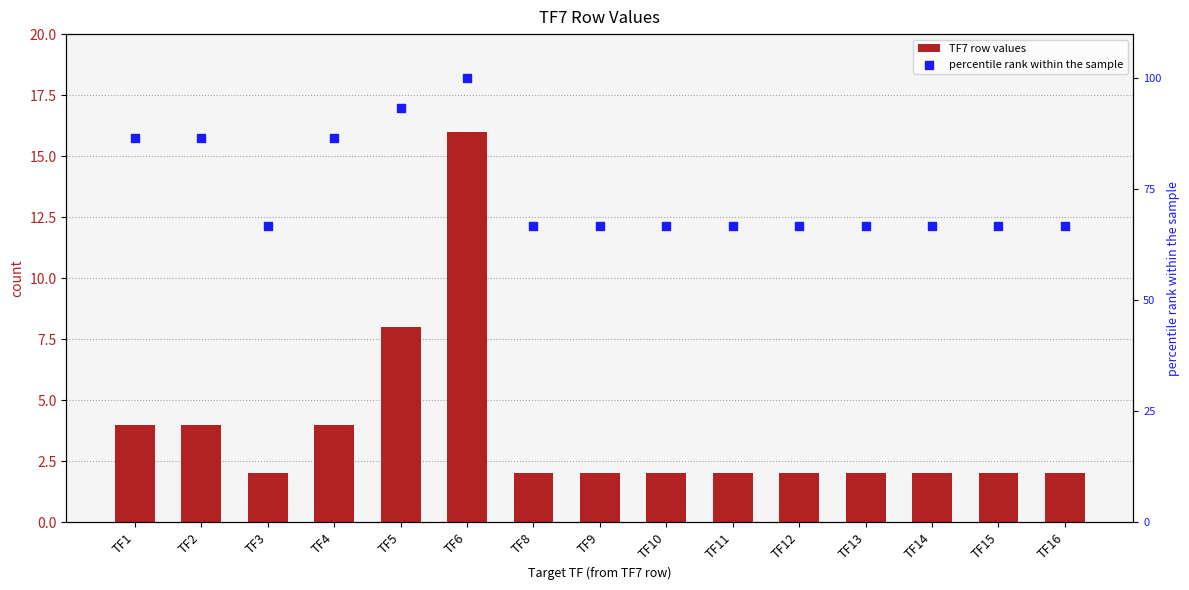

Which series has the largest Y range (max minus min)?

percentile rank within the sample